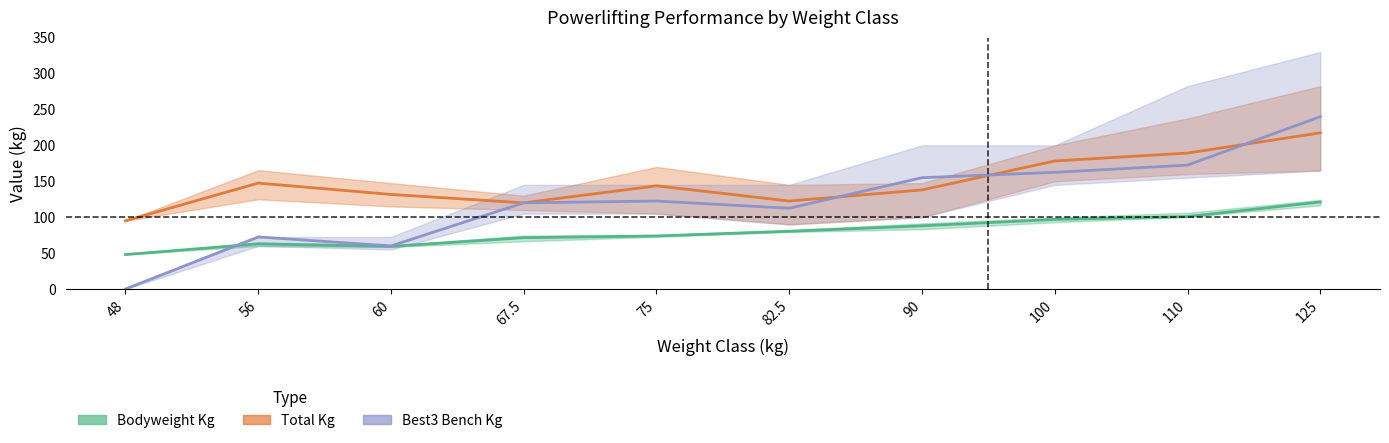

What position from the left is 67.5?

4